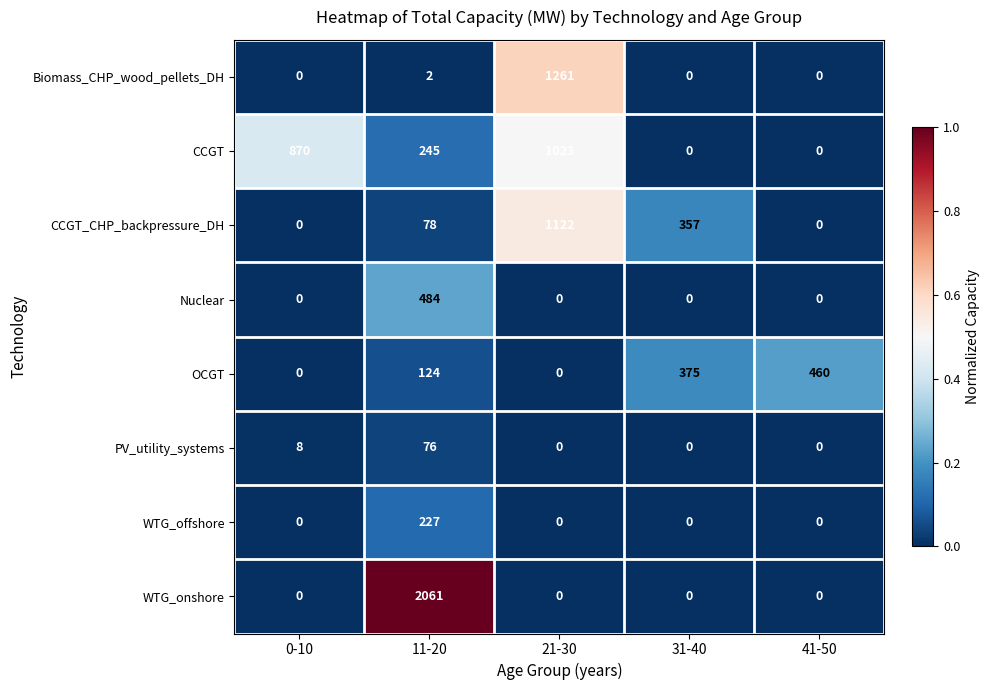

What is the maximum value shown in the chart?

2061